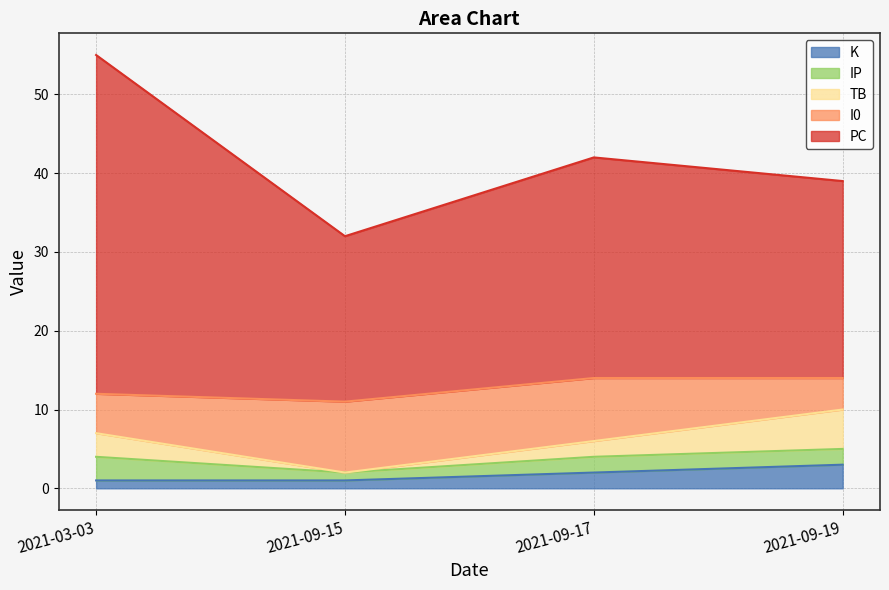

How many values in the K series are below 2?

2